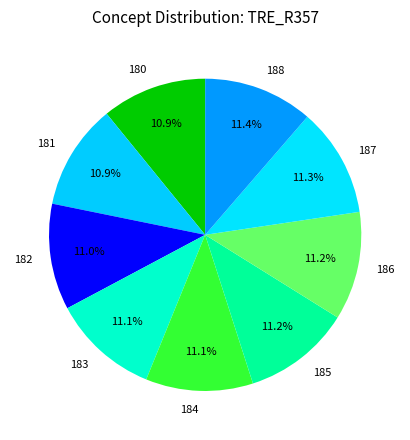

Is there a majority slice in this chart?

No